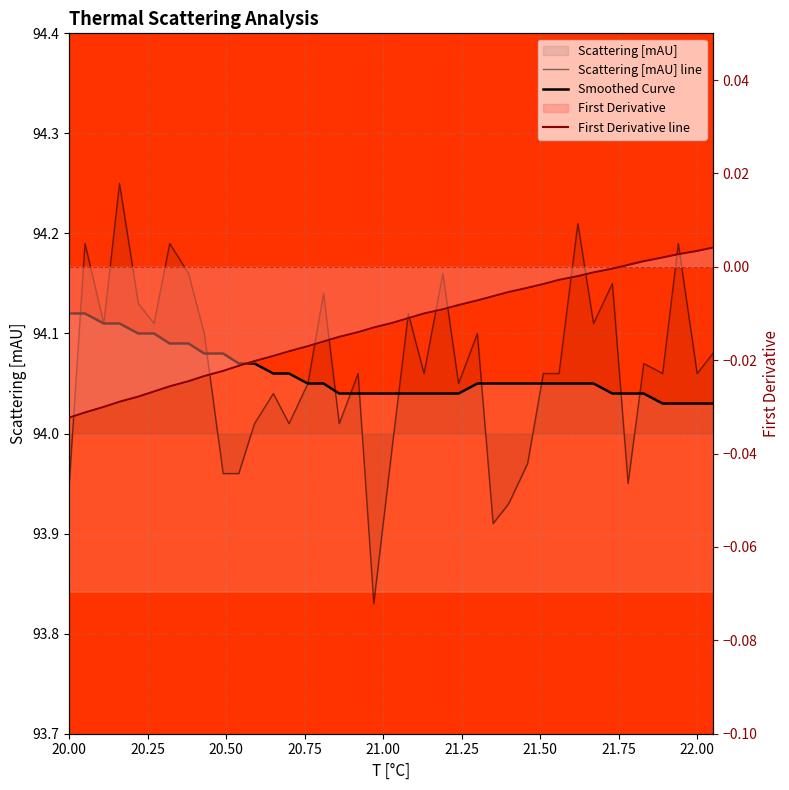

True or false: Scattering [mAU] line and First Derivative line intersect in this chart.

False